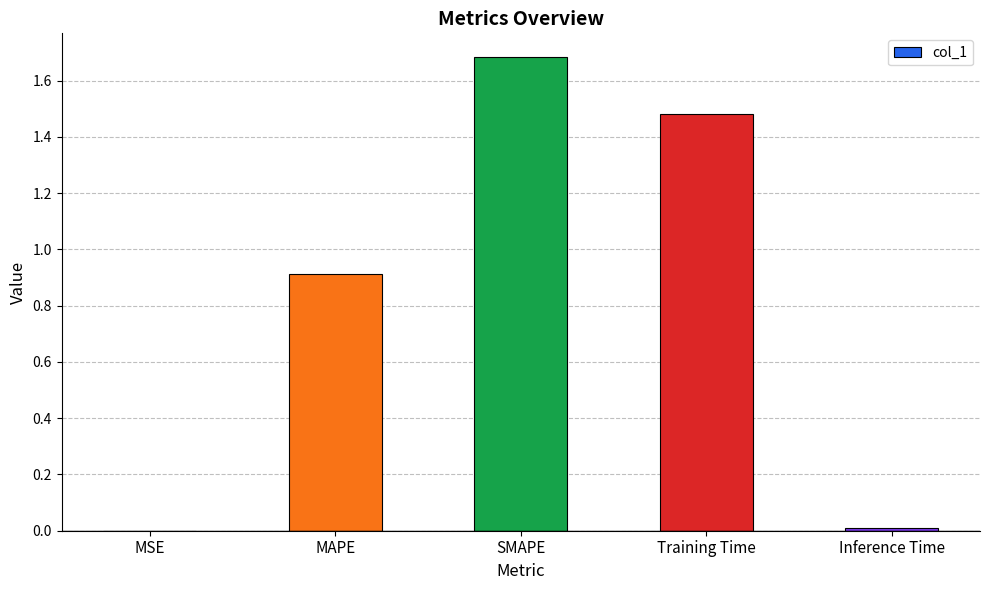

True or false: the data shows 0.0 at Inference Time.

True